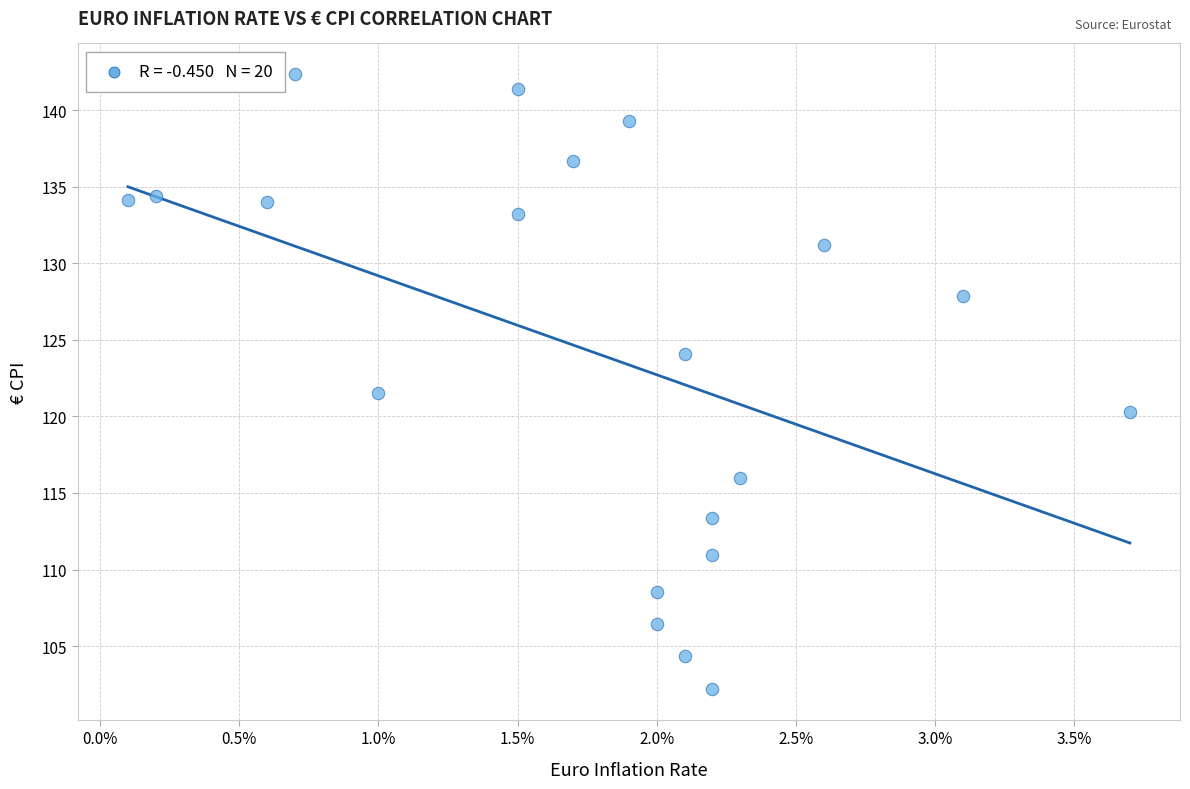

What Y value in the scatter plot is closest to 122?

121.5